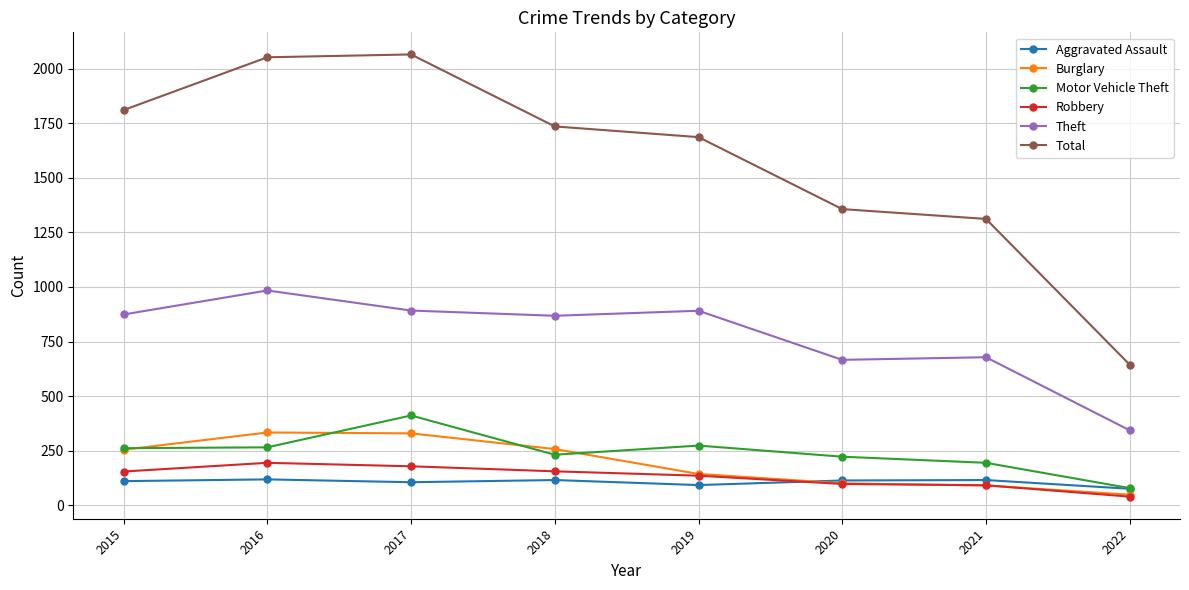

True or false: Aggravated Assault and Total cross at least once.

False